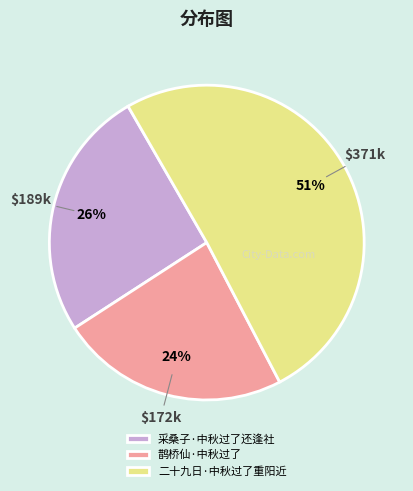

Rank the categories by value from highest to lowest.

二十九日·中秋过了重阳近, 采桑子·中秋过了还逢社, 鹊桥仙·中秋过了